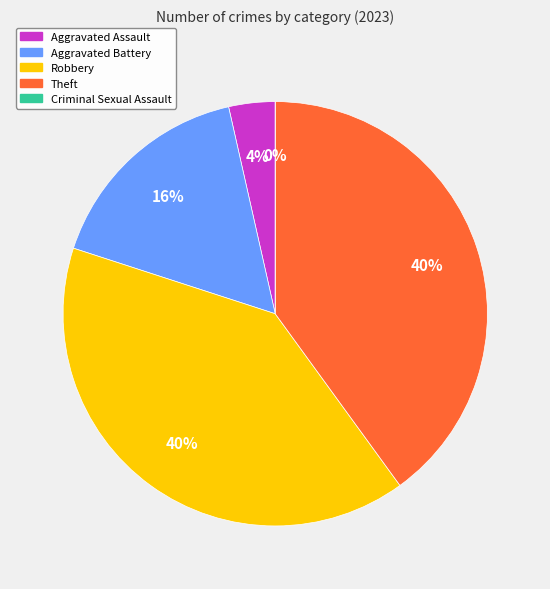

Is it true that Aggravated Assault is 4% of the pie?

True